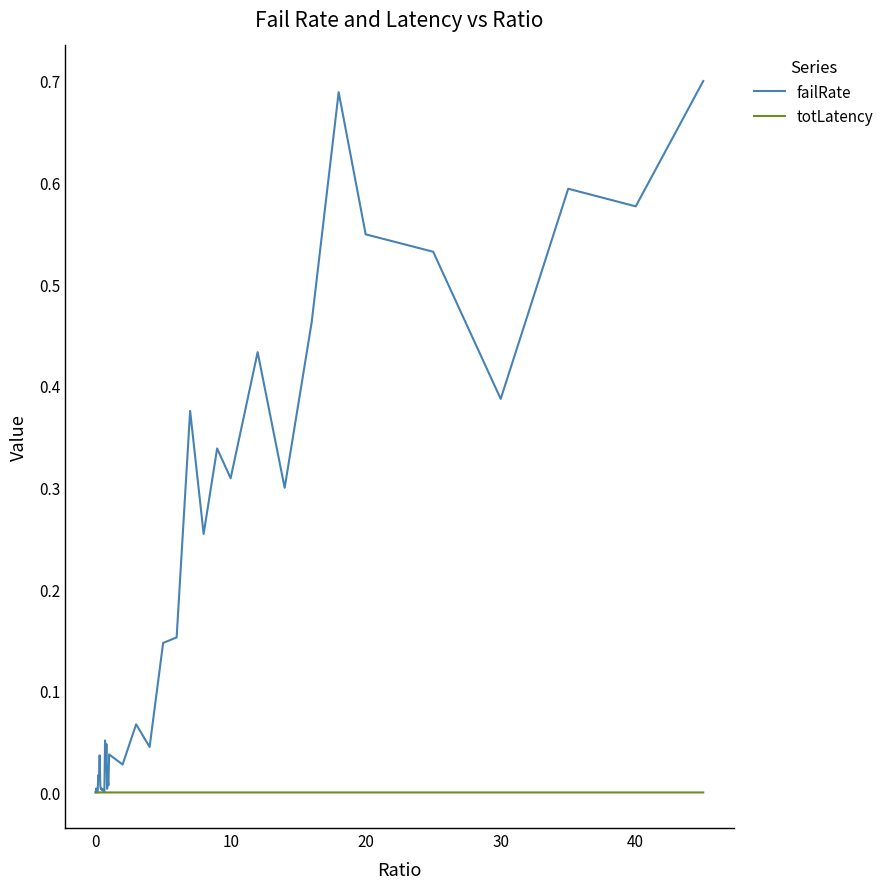

Which series has the largest total across all categories?

failRate